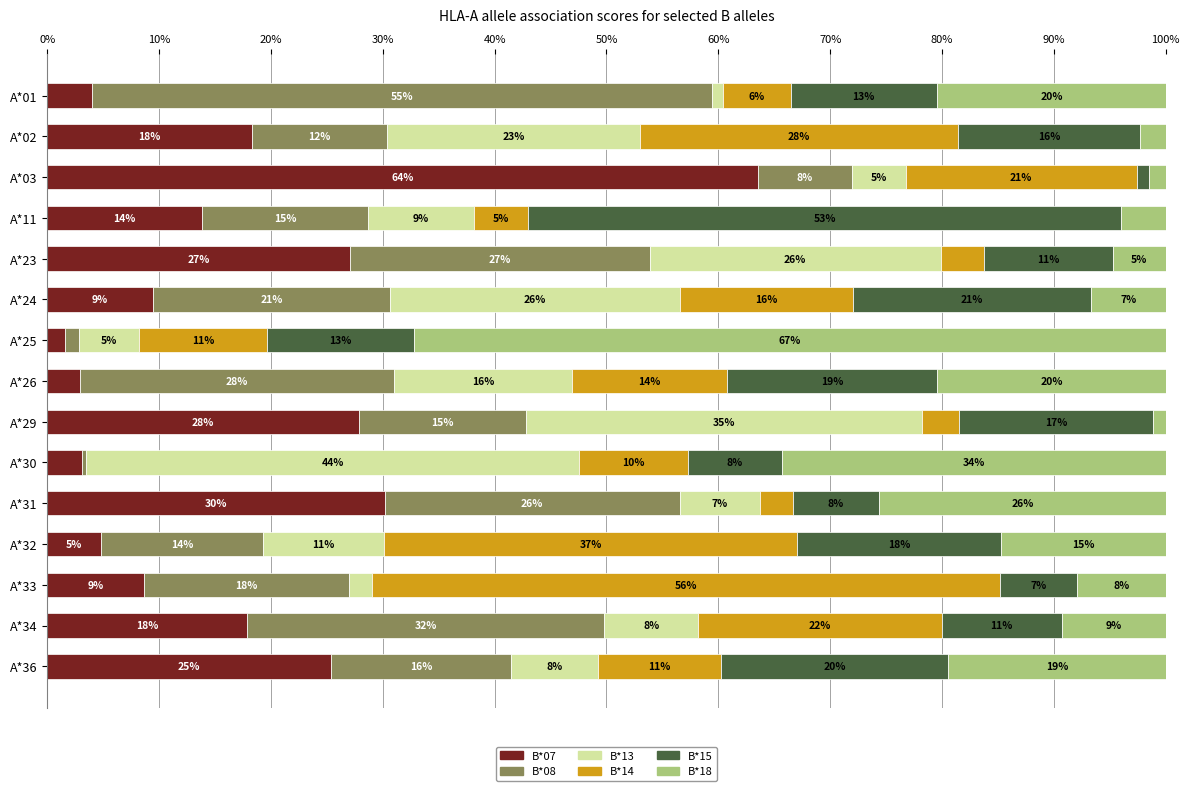

What is the sum of all B*07 values?

258.4